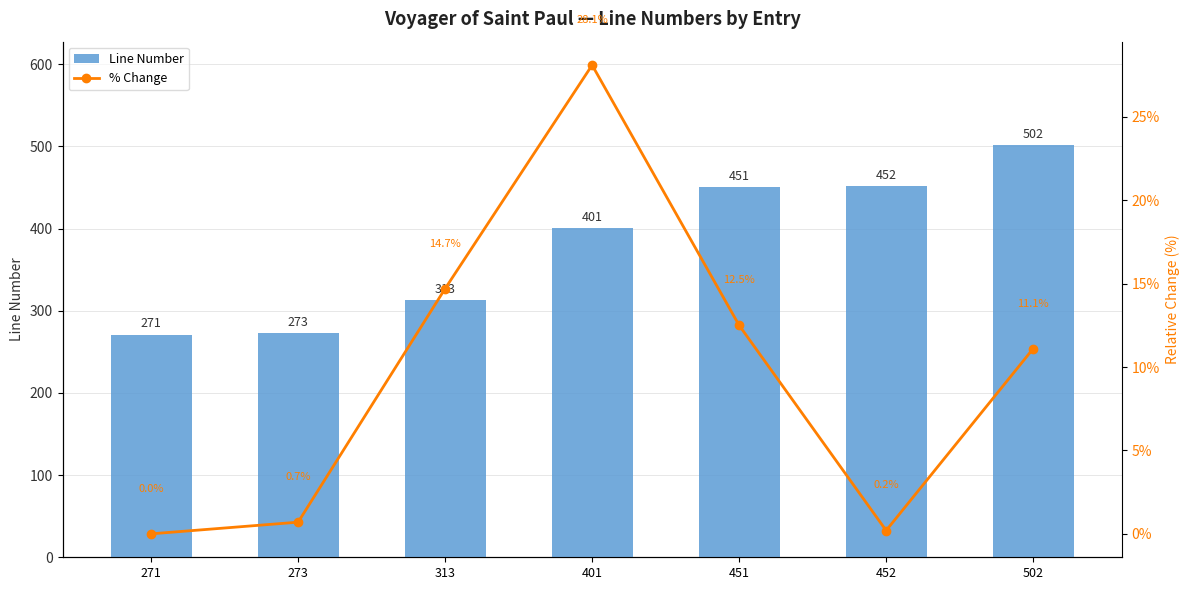

What is the value of the Line Number bar at the 6th from the left?

452